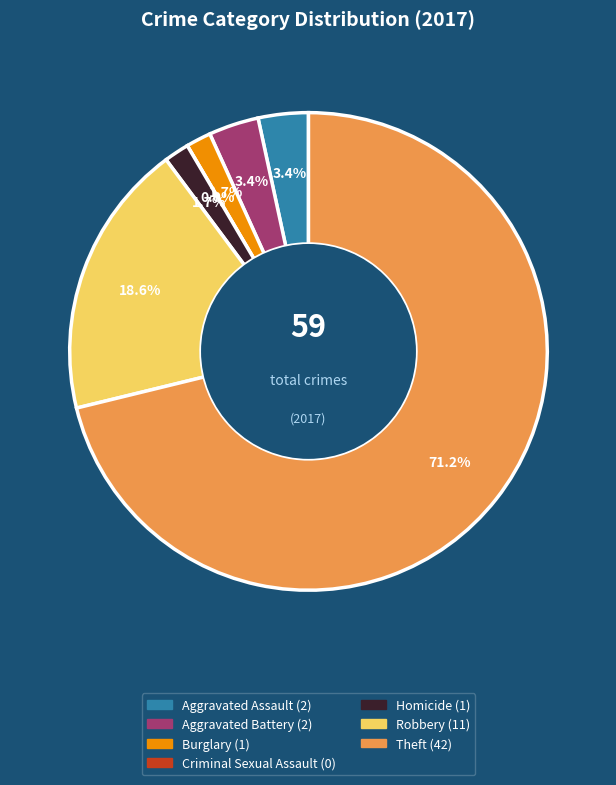

What is the largest slice in the pie chart?

Theft